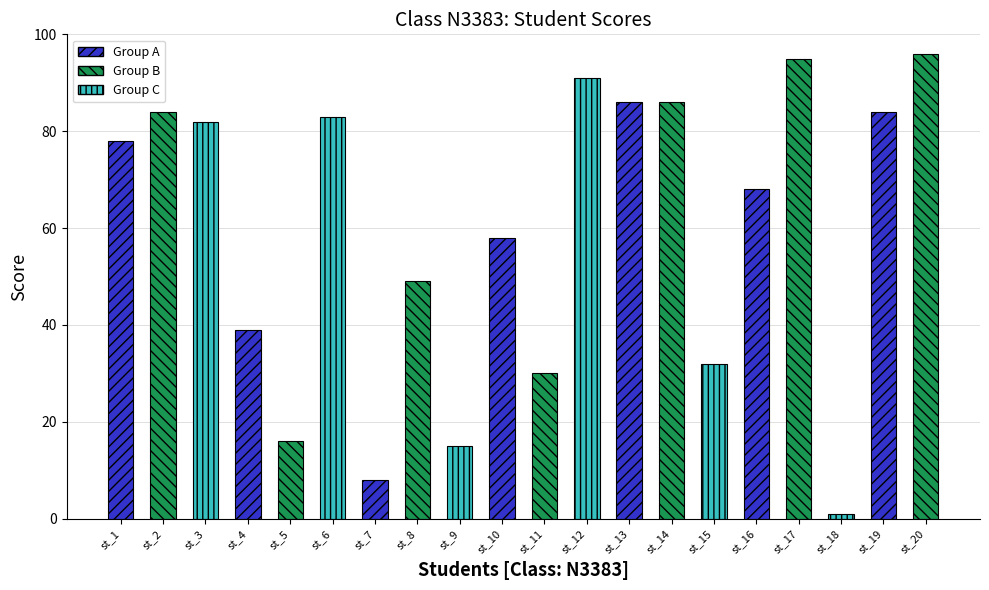

At which category does the chart reach its minimum across all series?

st_18